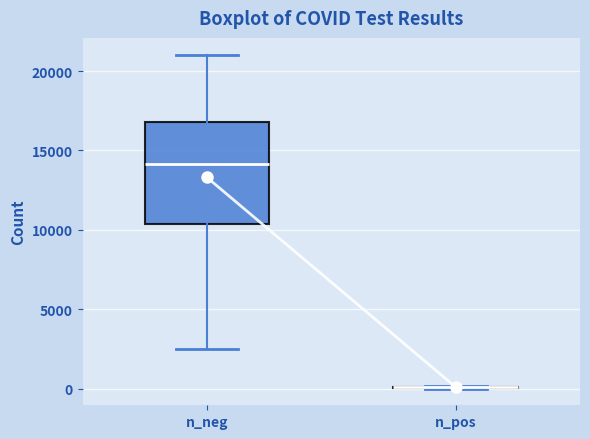

Reading left to right, read every box against the y-axis: the position of its median line, the range the box covers, and the ends of its whiskers. The values are not printed on the chart, so give them approximately, as read against the axis.

n_neg: median 14000, box 10500 to 17000, whiskers 2500 to 21000
n_pos: box collapsed to a line at 0, whiskers 0 to 0